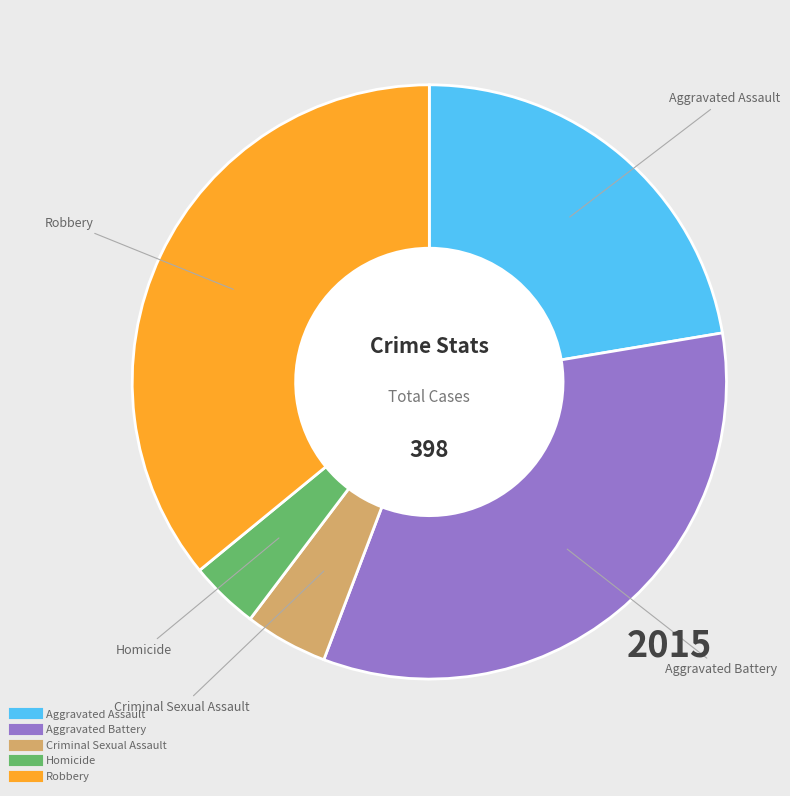

Is it true that Robbery is 36% of the pie?

True